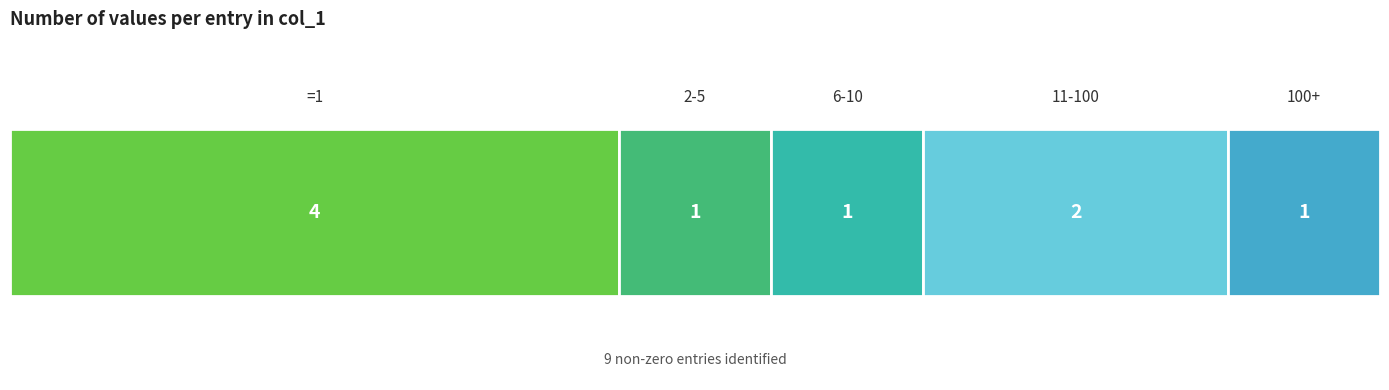

Are the bars grouped side by side (vs. stacked)?

No